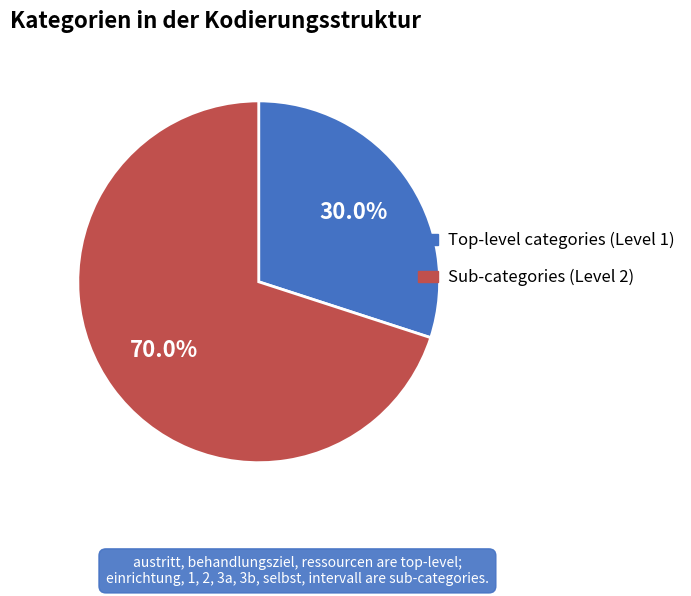

Is there a majority slice in this chart?

Yes